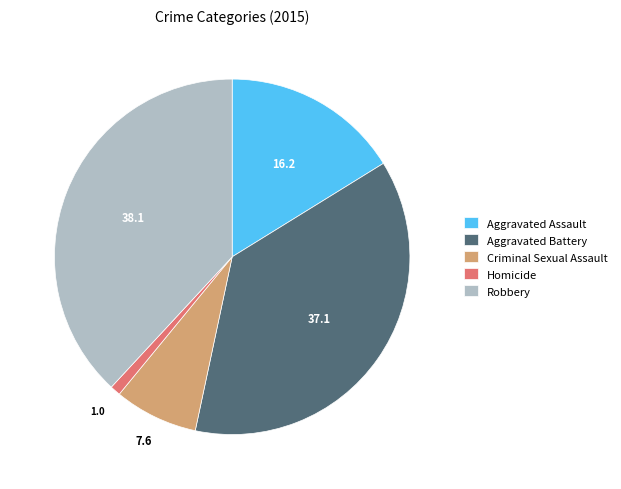

Is it true that Criminal Sexual Assault is 22% of the pie?

False